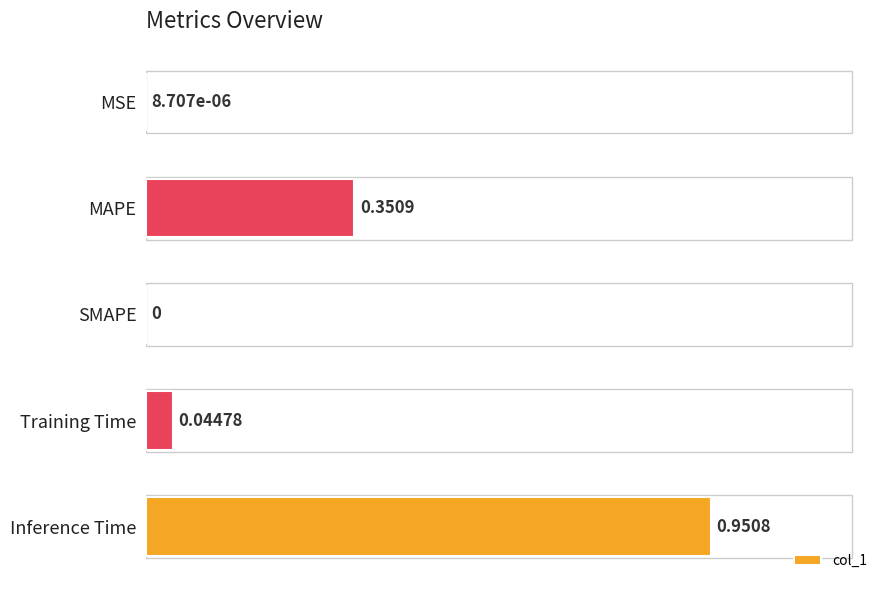

At which label is the value closest to 0?

SMAPE